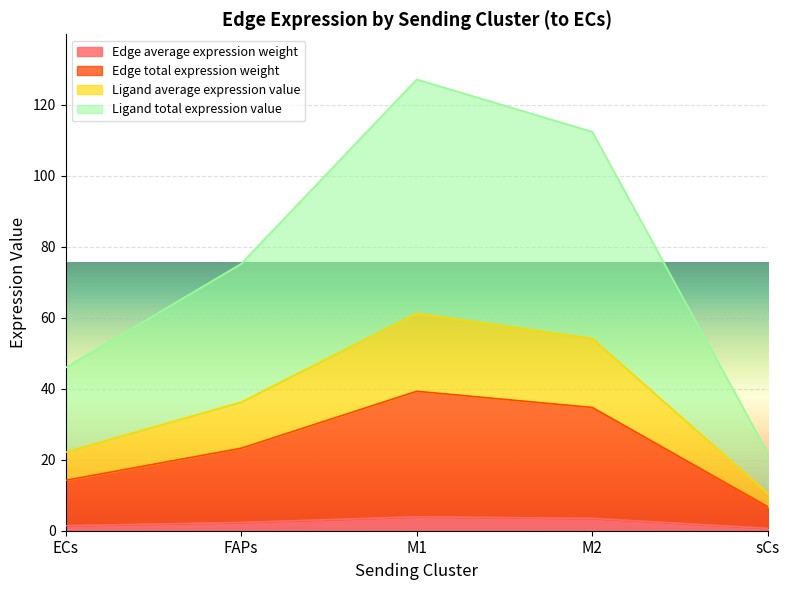

What is the highest value of the Edge average expression weight series?

3.9